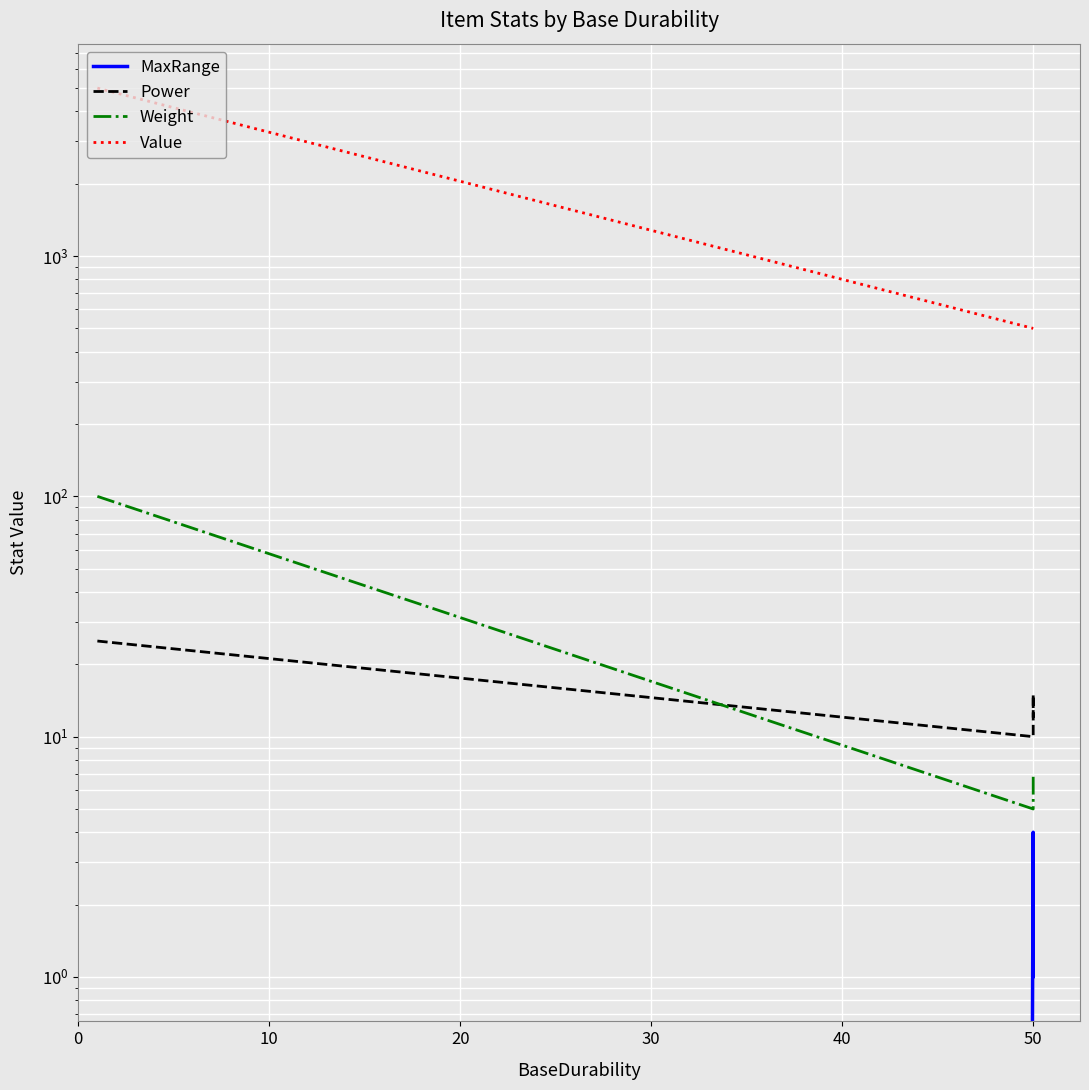

Reading right to left, extract all data points from this chart.

MaxRange: 2	1	1	4	0
Power: 12	15	10	10	25
Weight: 7	7	5	5	100
Value: 500	500	500	500	5000